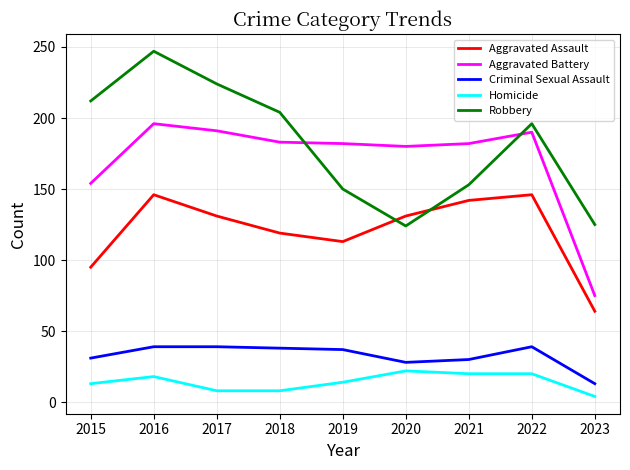

The value of Aggravated Battery at 2015 is 105. True or false?

False